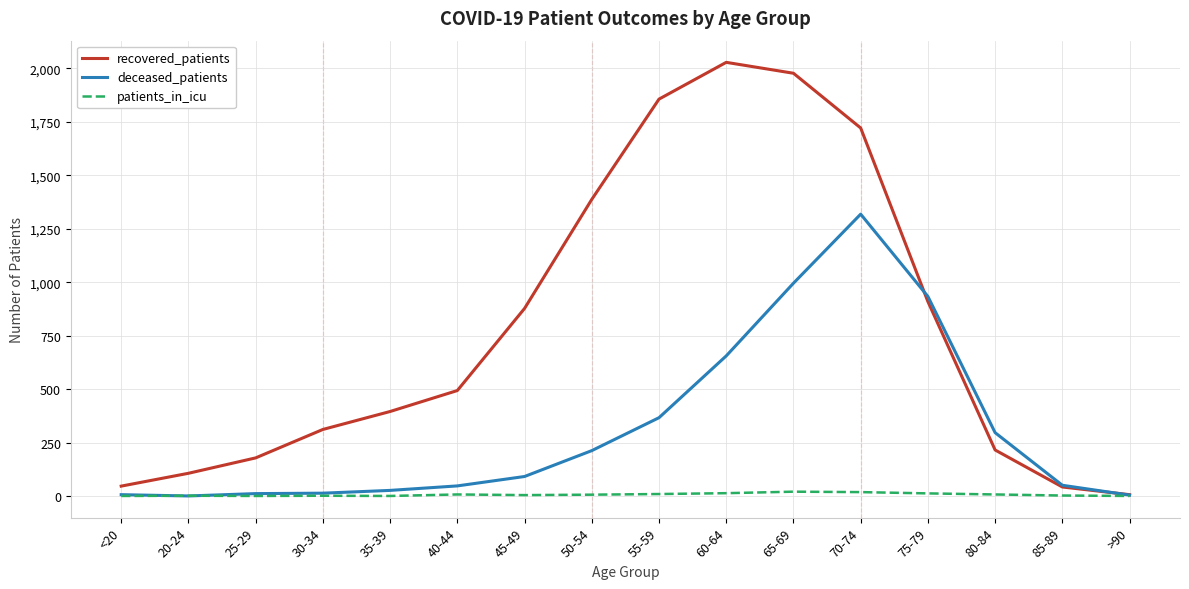

What is the sum of all deceased_patients values?

5023